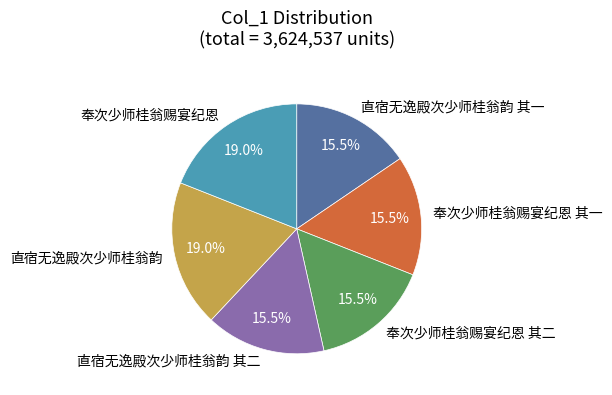

True or false: 奉次少师桂翁赐宴纪恩 accounts for 19% of the total.

True